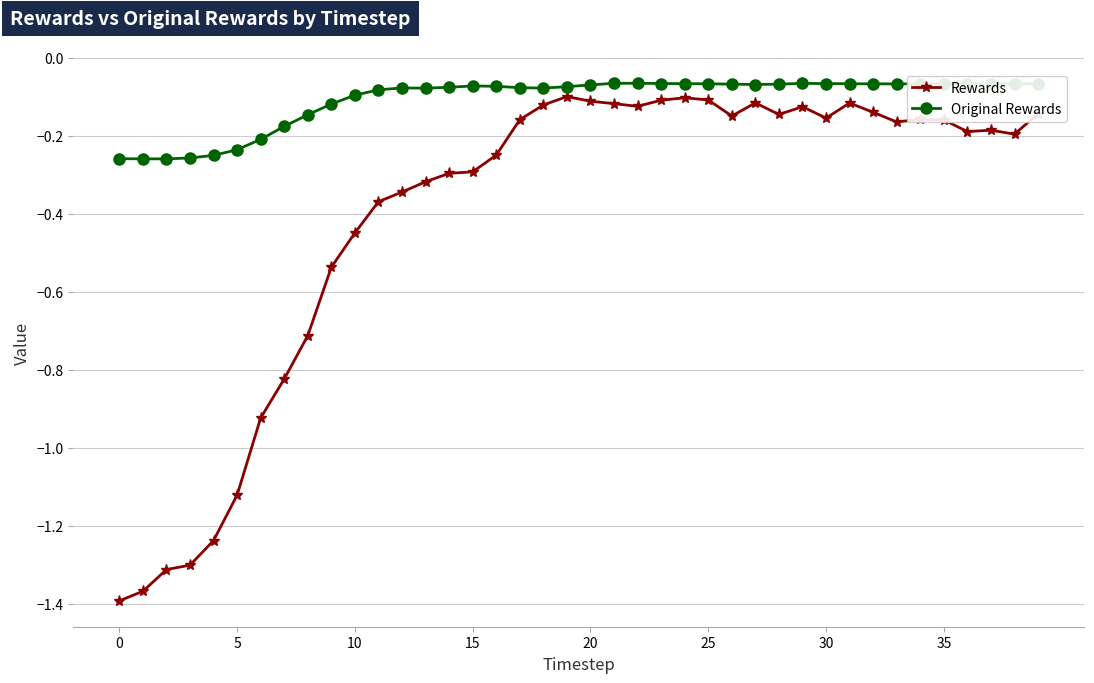

Which series has the largest total across all categories?

Original Rewards